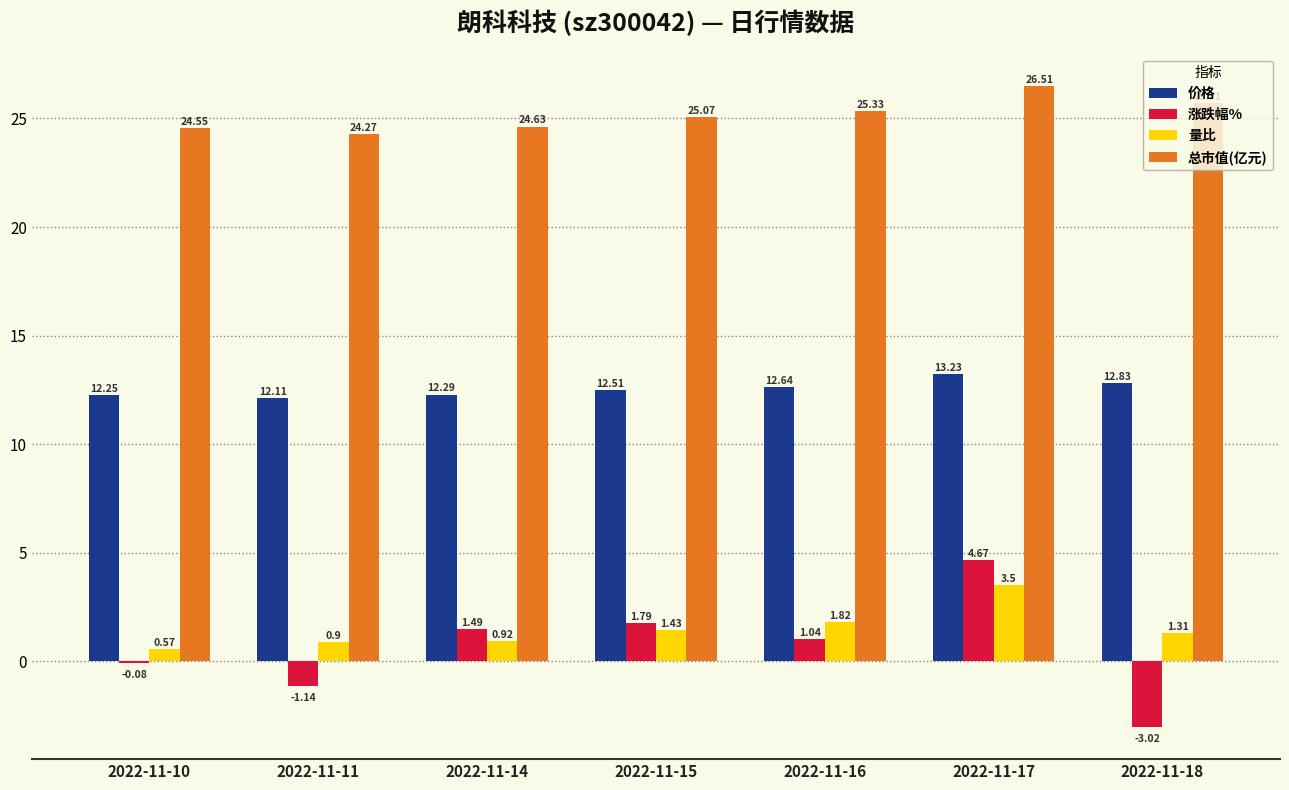

What is the total value across all series at 2022-11-14?

39.3